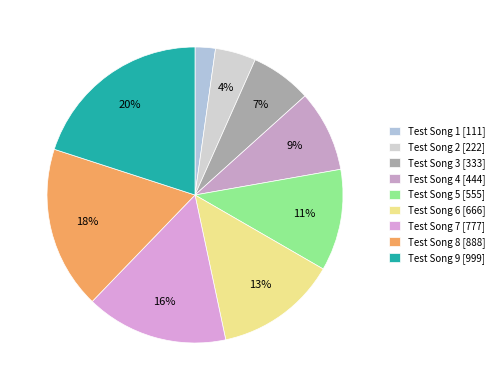

To the nearest percent, what is the difference between the largest and smallest slice percentages?

18%